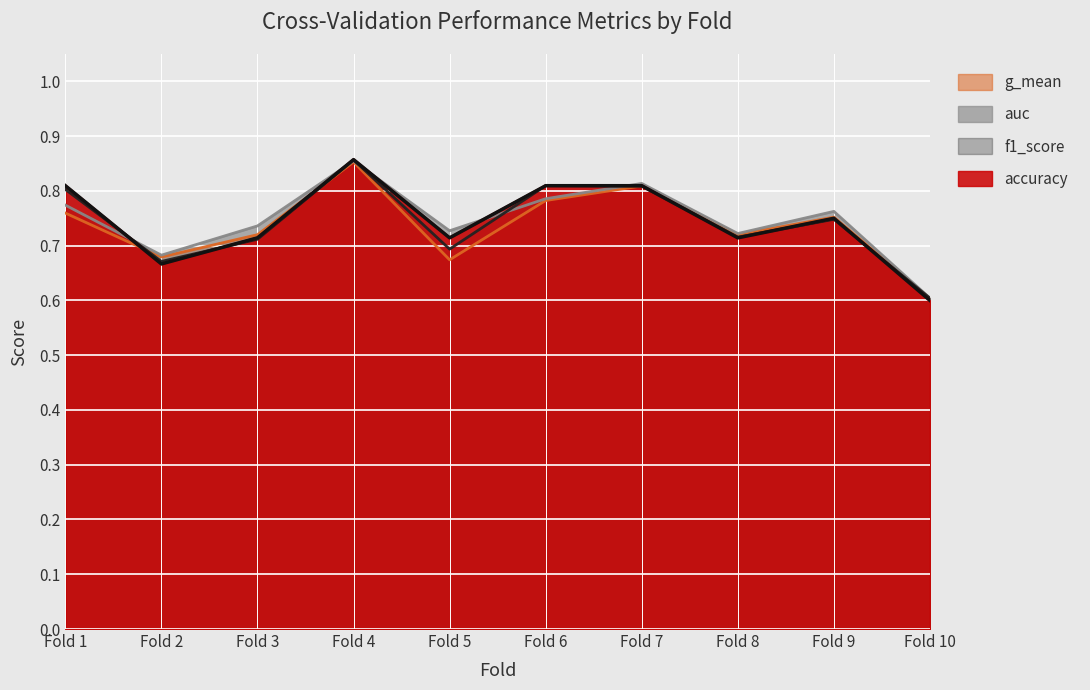

Where is the first local maximum for accuracy?

Fold 4